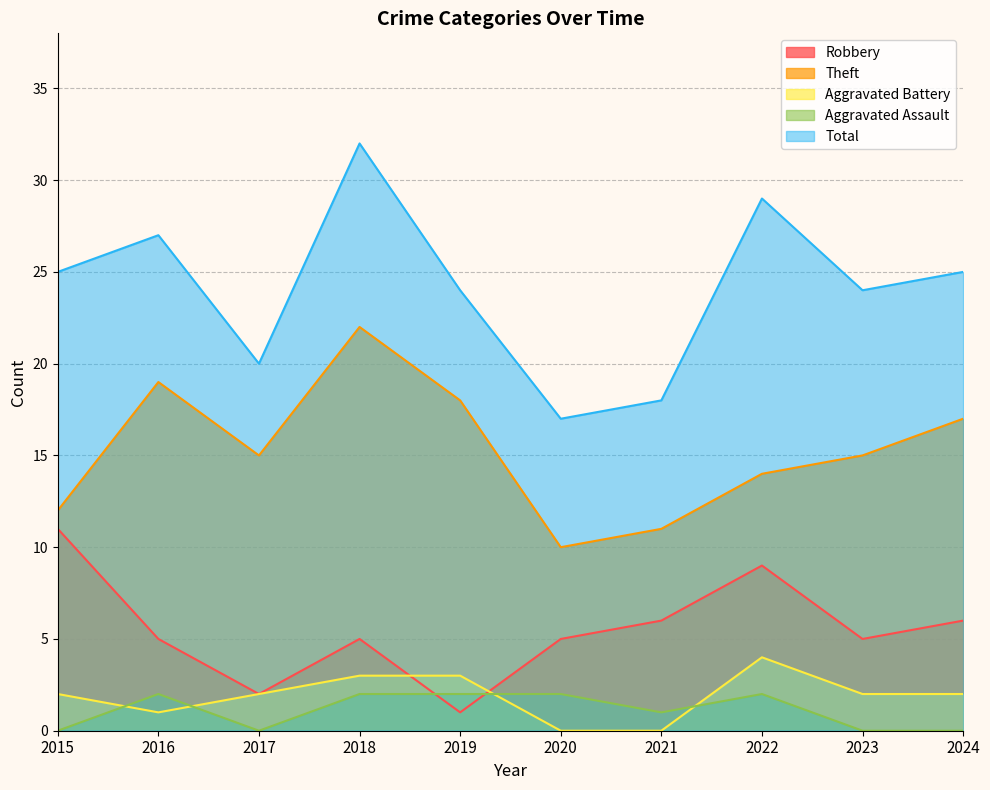

Is it true that Total equals 32 at 2019?

False